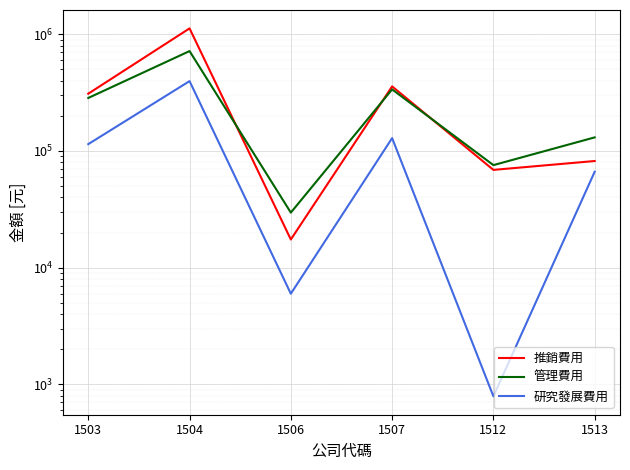

Rank the series at 1504 from lowest to highest value.

研究發展費用, 管理費用, 推銷費用